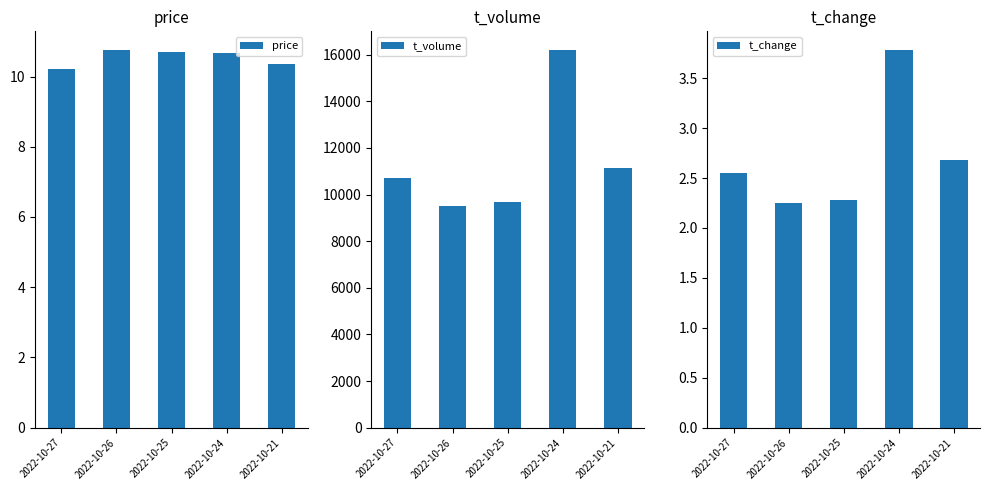

What is the highest value of the t_volume series?

16193